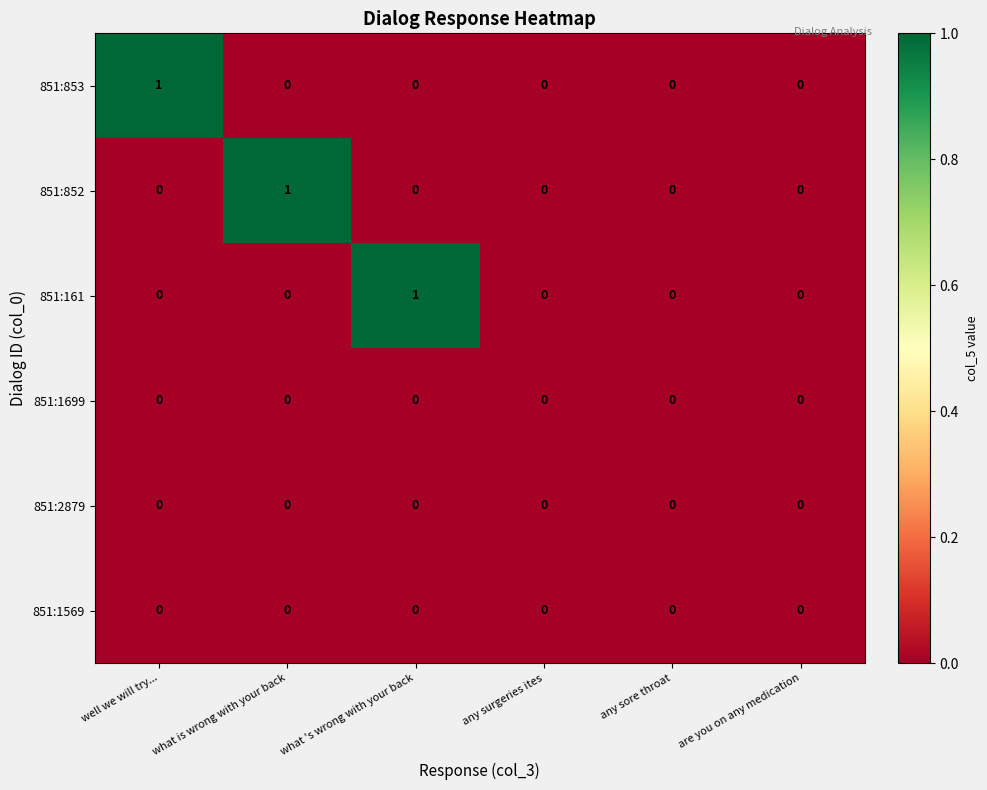

Is it true that 851:1569 equals 0 at what is wrong with your back?

True